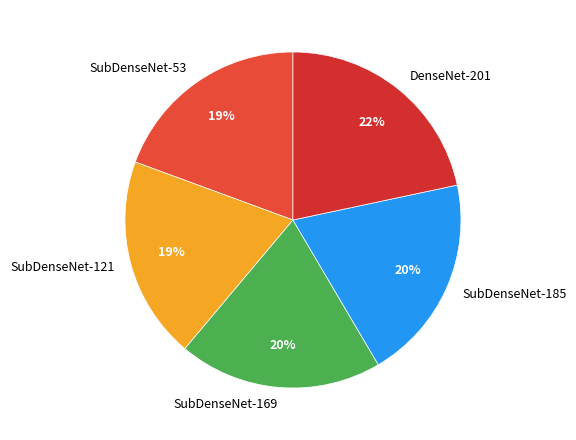

How many slices are in this pie chart?

5